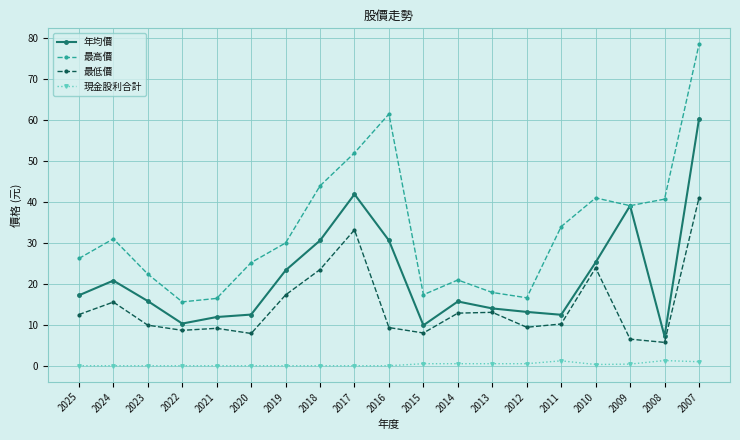

What is the maximum value for 最低價?

41.0